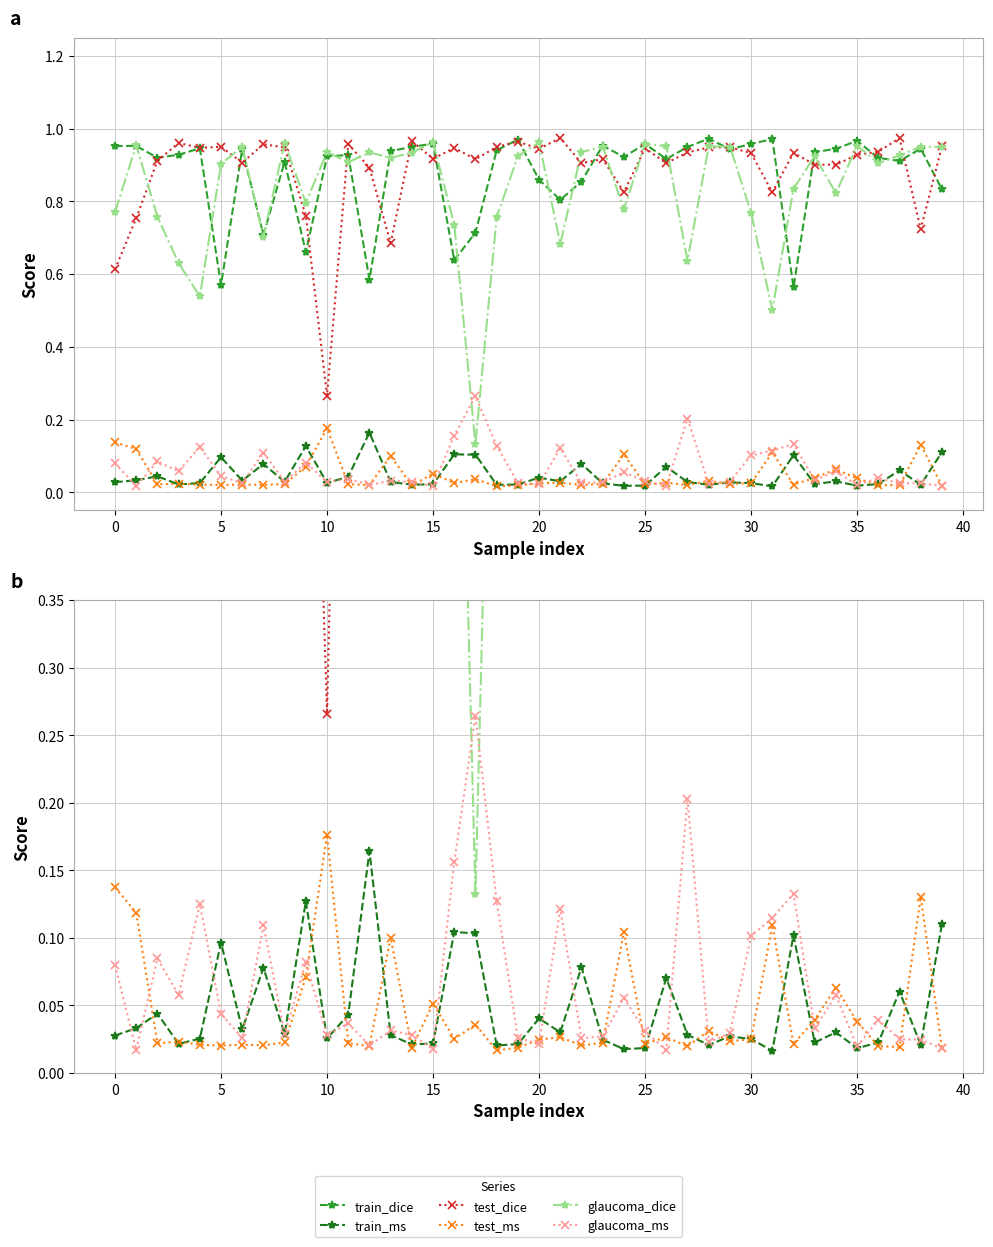

Does the chart display data point markers on the line(s)?

Yes